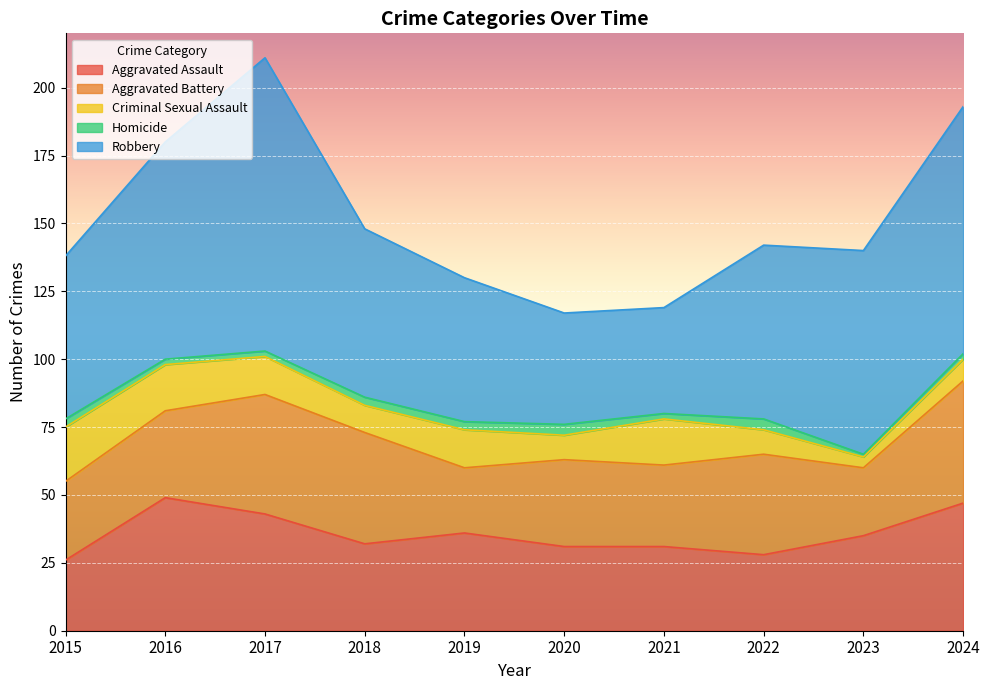

The value of Aggravated Assault at 2015 is 40. True or false?

False